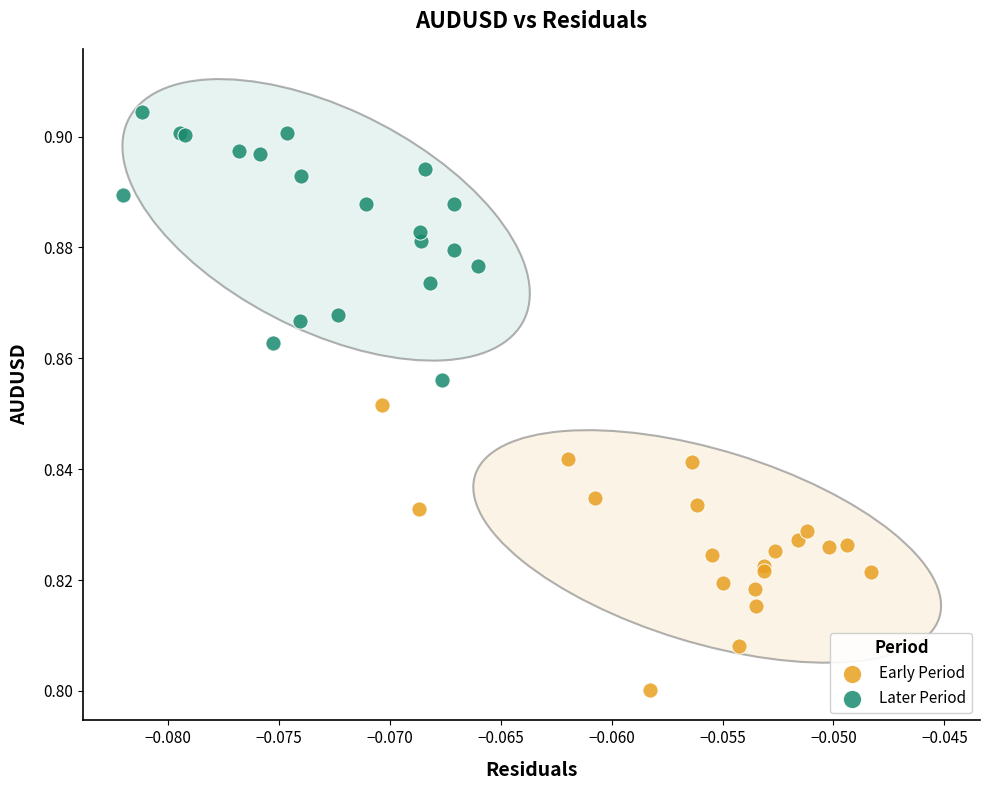

Which series reaches the minimum Y coordinate?

Early Period